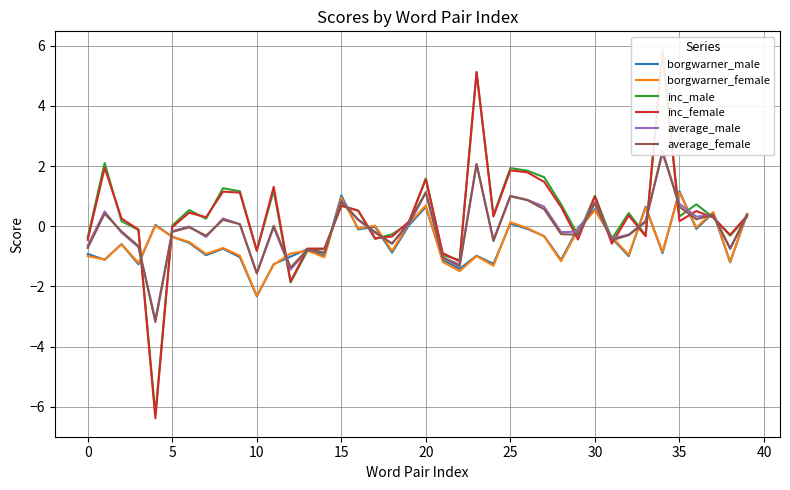

True or false: borgwarner_male has a value of 0.6 at 30.

True